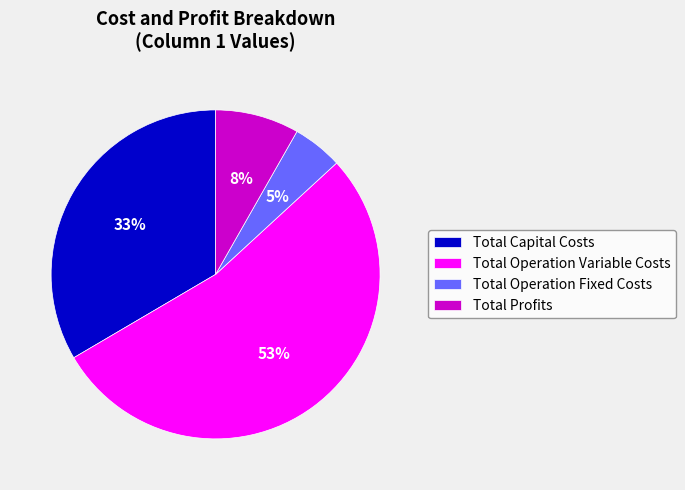

How many slices are in this pie chart?

4